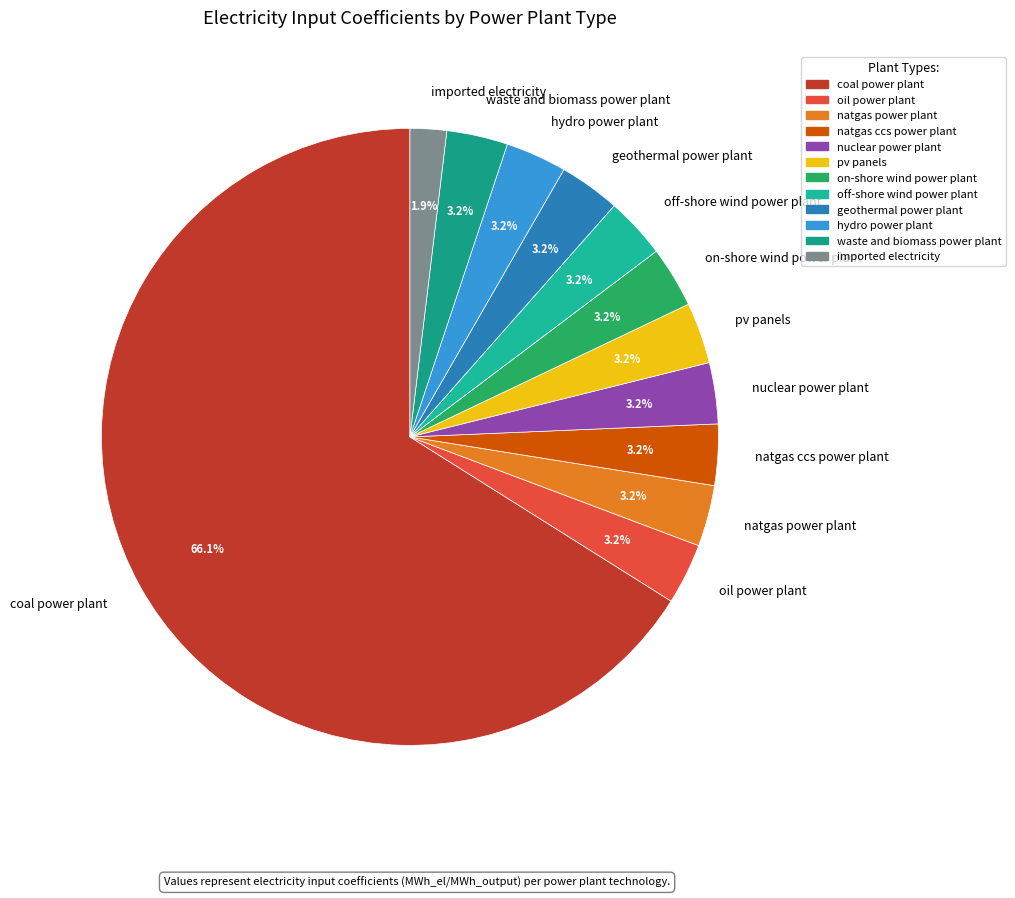

Count the number of slices in the pie.

12